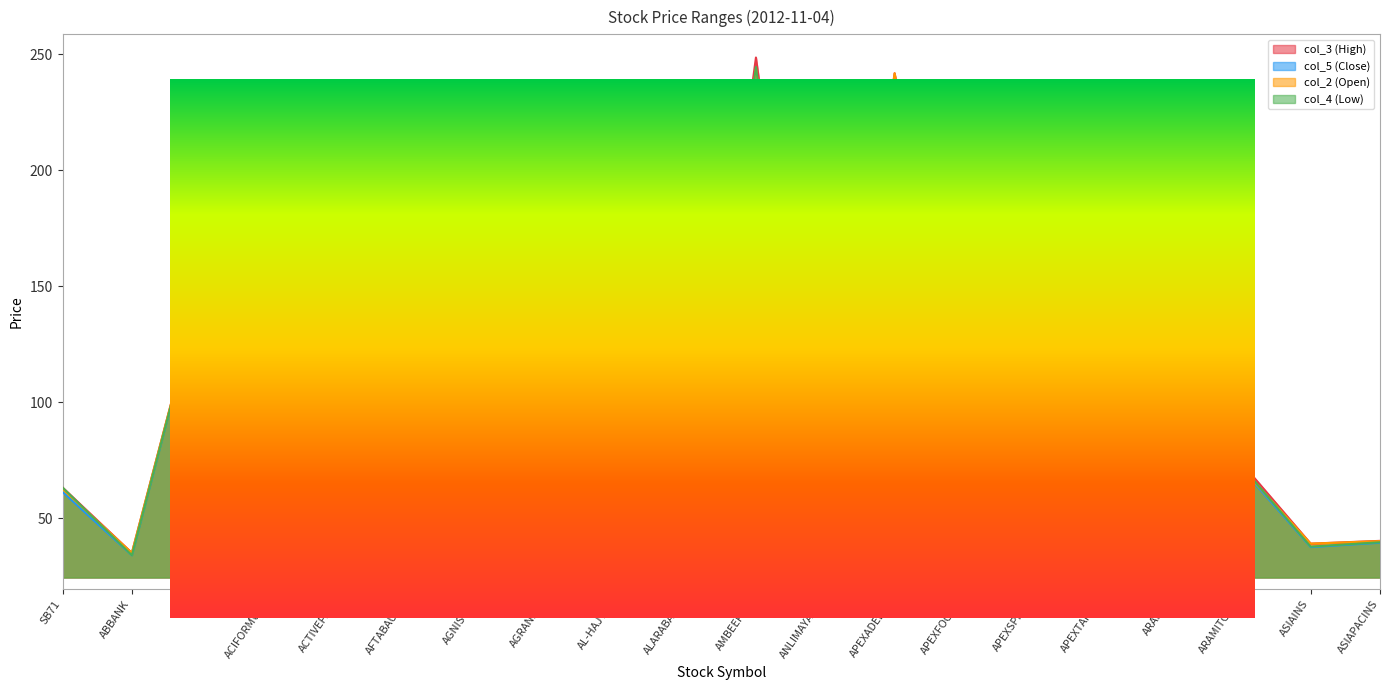

What is the total value across all series at AL-HAJTEX?

126.1